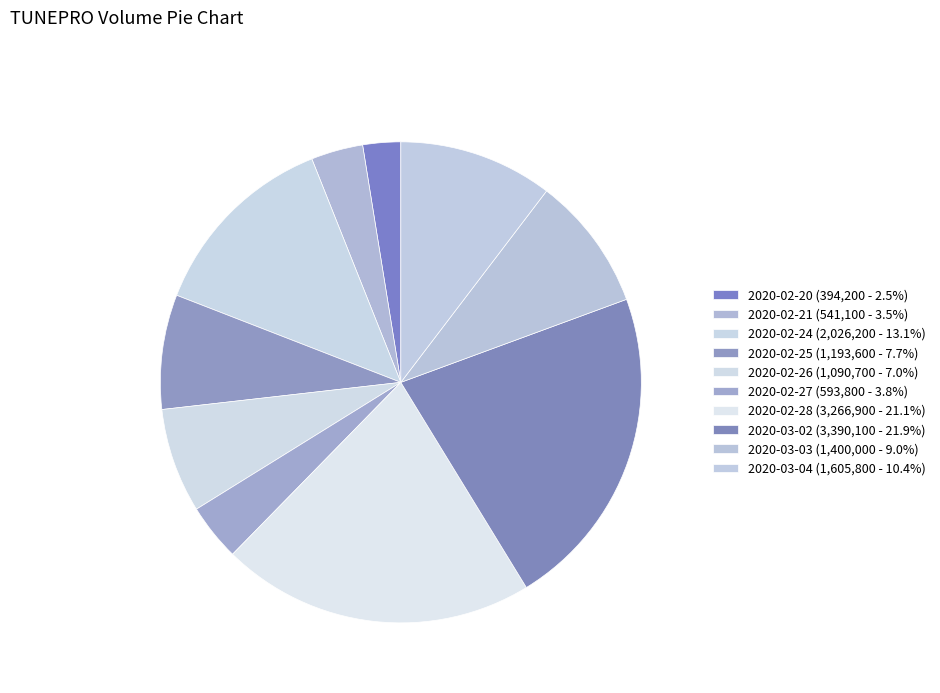

True or false: 2020-03-02 accounts for 22% of the total.

True